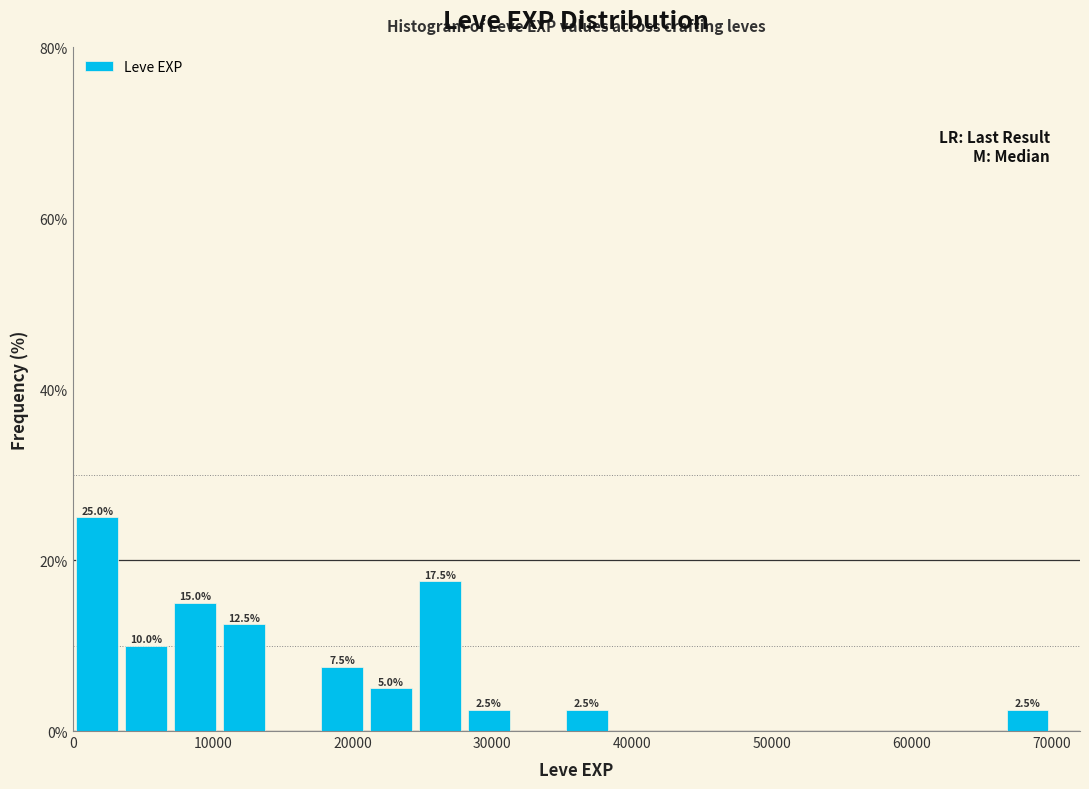

Read against the x-axis, roughly where is the centre of the tallest bar?

2000